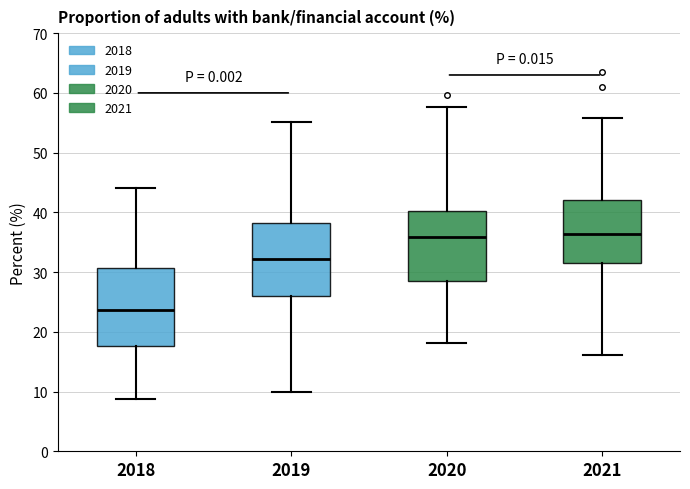

Where does the median line of the box at x = 2019 sit on the y-axis? The values are not printed on the chart, so give them approximately, as read against the axis.

32